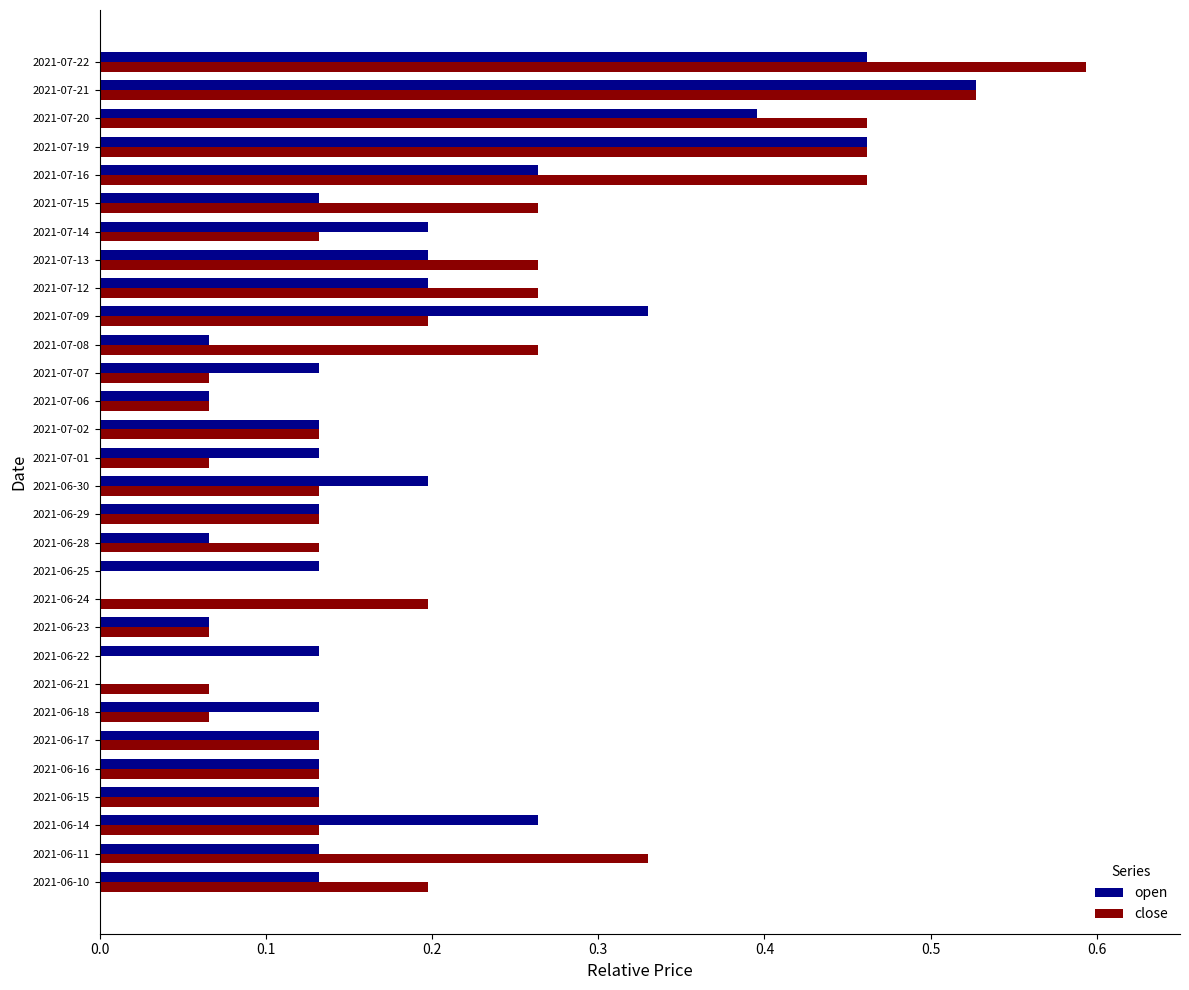

At which category does the chart reach its peak across all series?

2021-07-22